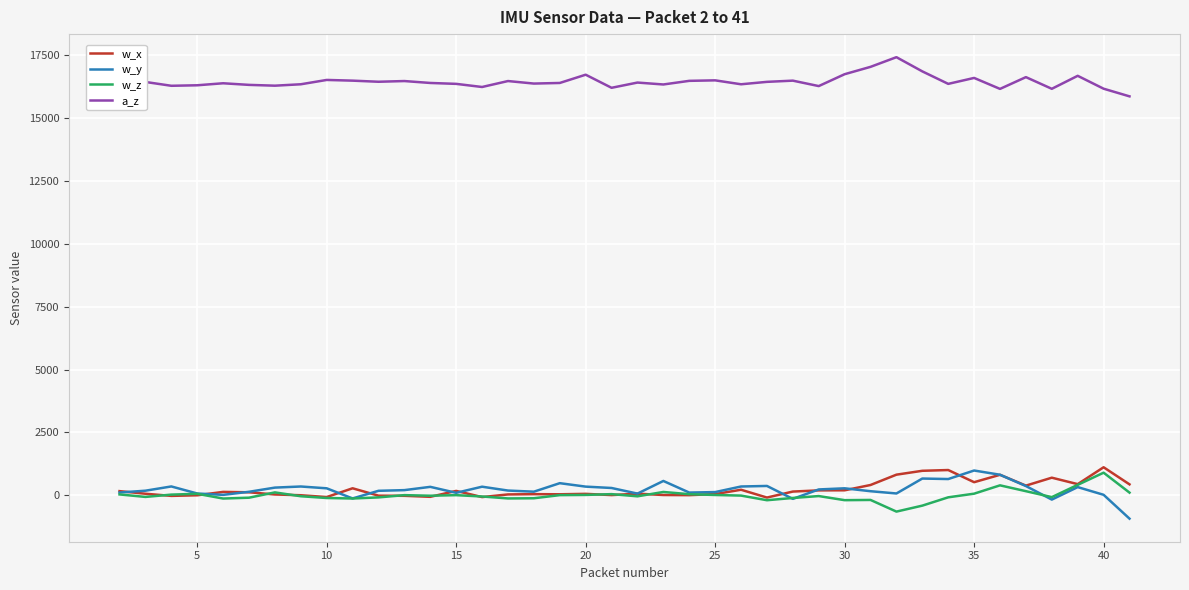

True or false: a_z and w_y intersect in this chart.

False